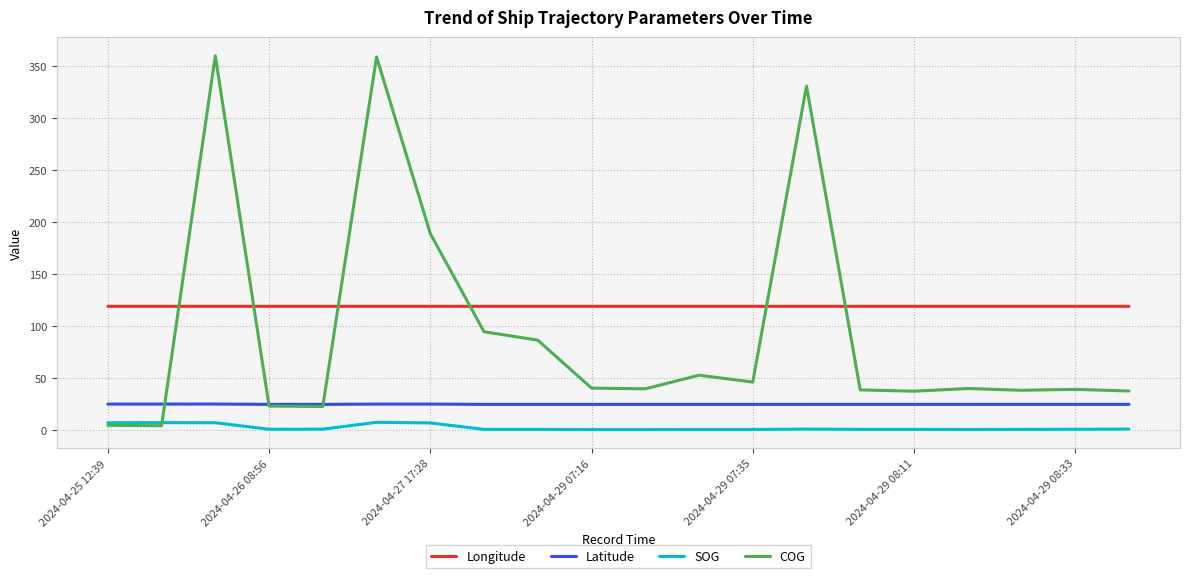

What is the highest value of the Longitude series?

118.8